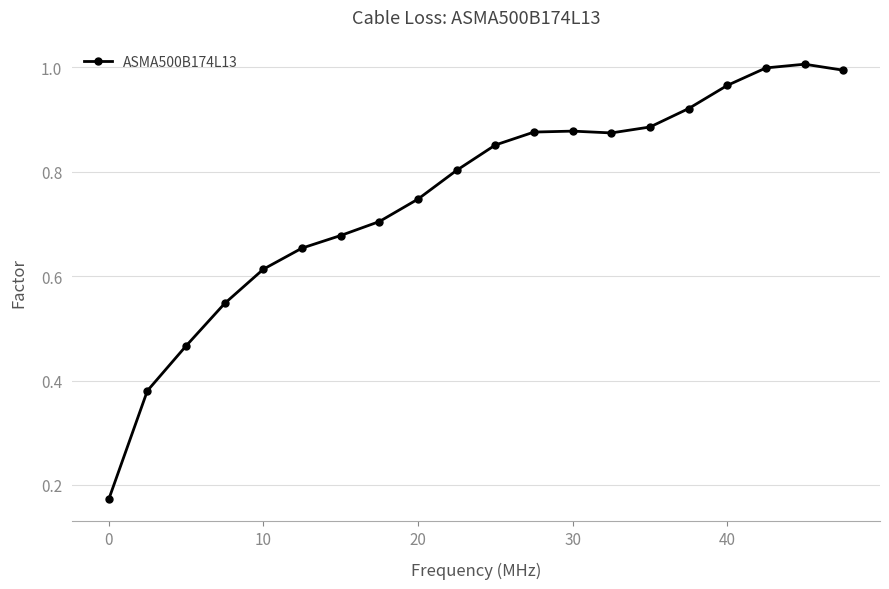

What is the average value?

0.8